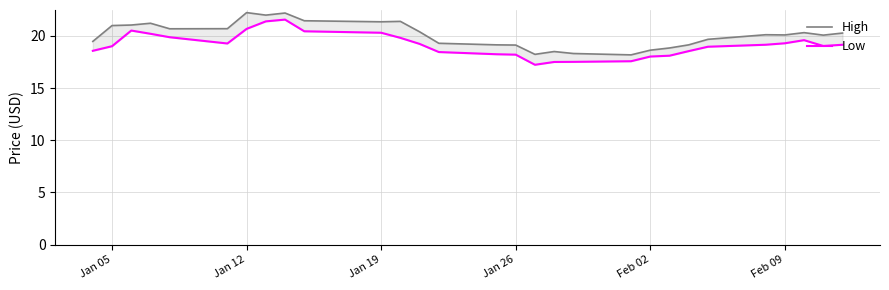

In Low, how many points are higher than both neighbors (excluding endpoints)?

3